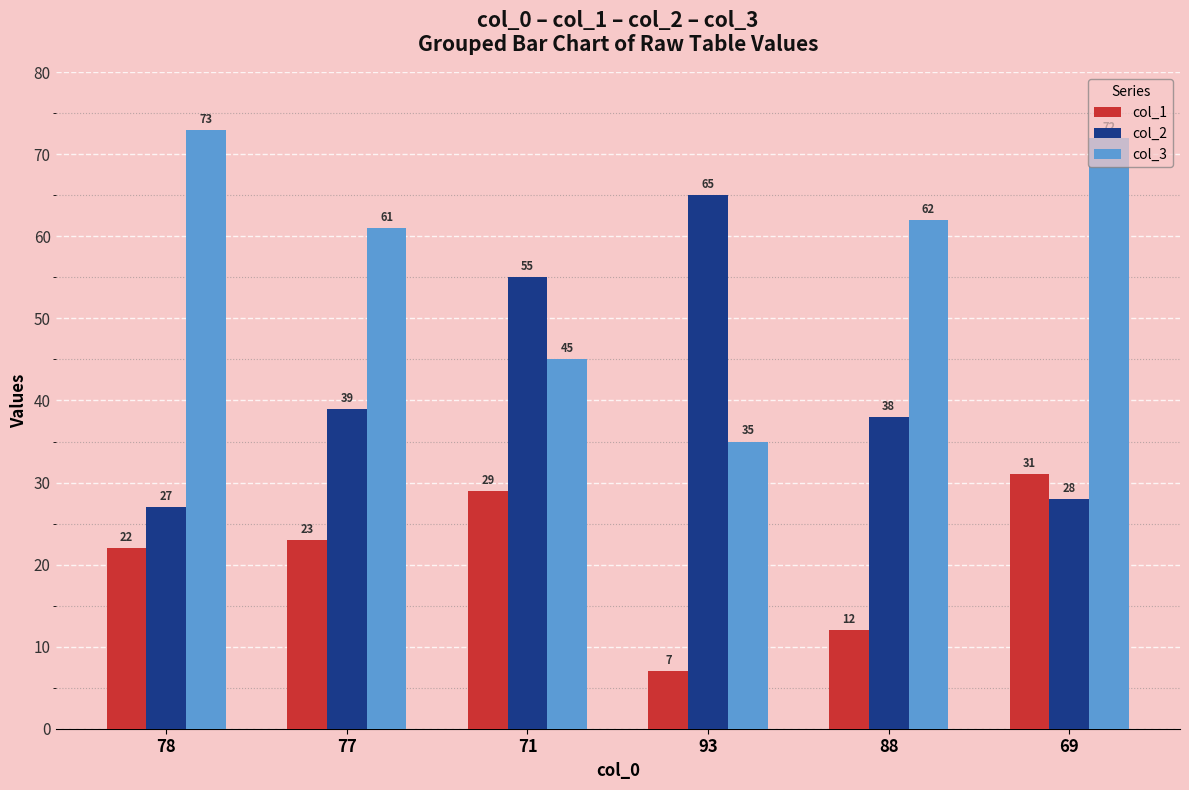

At which category is the sum across all series the highest?

69